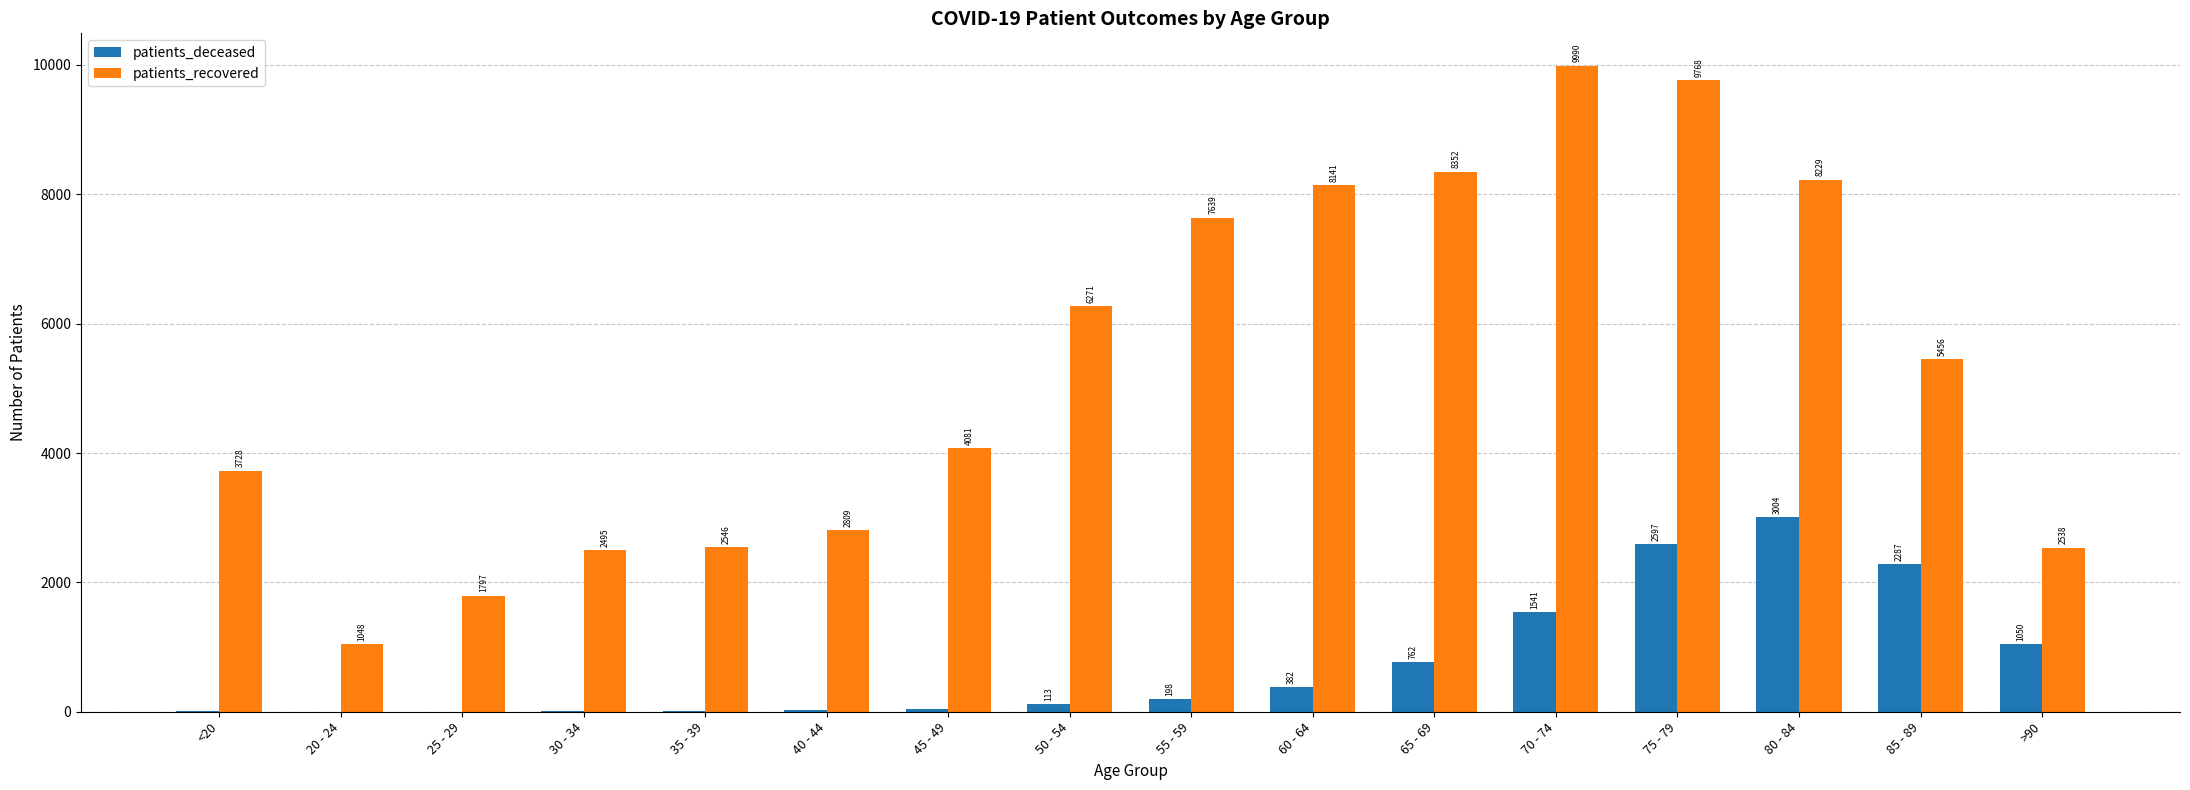

Is it true that patients_deceased equals 16 at 35 - 39?

True